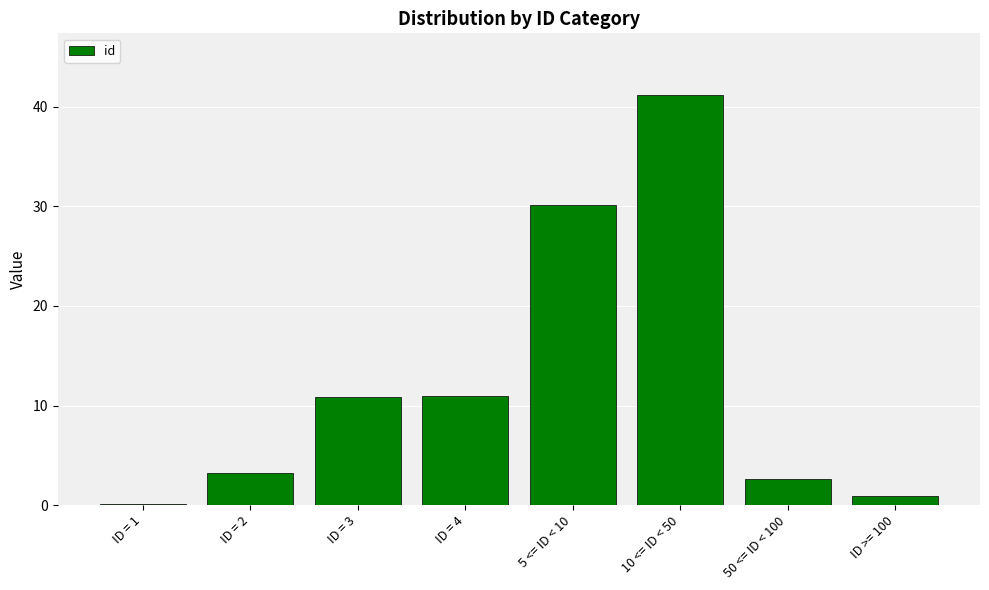

True or false: the data shows 3.2 at ID = 2.

True